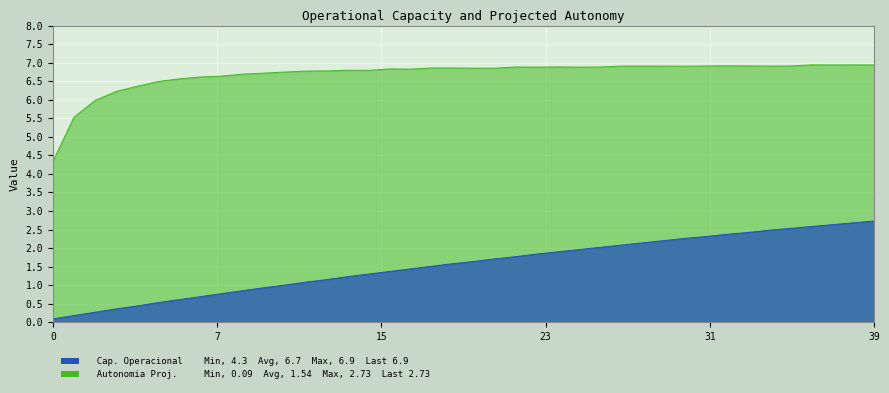

The Autonomia Projetada [h] series shows 1.2 at 14. True or false?

True